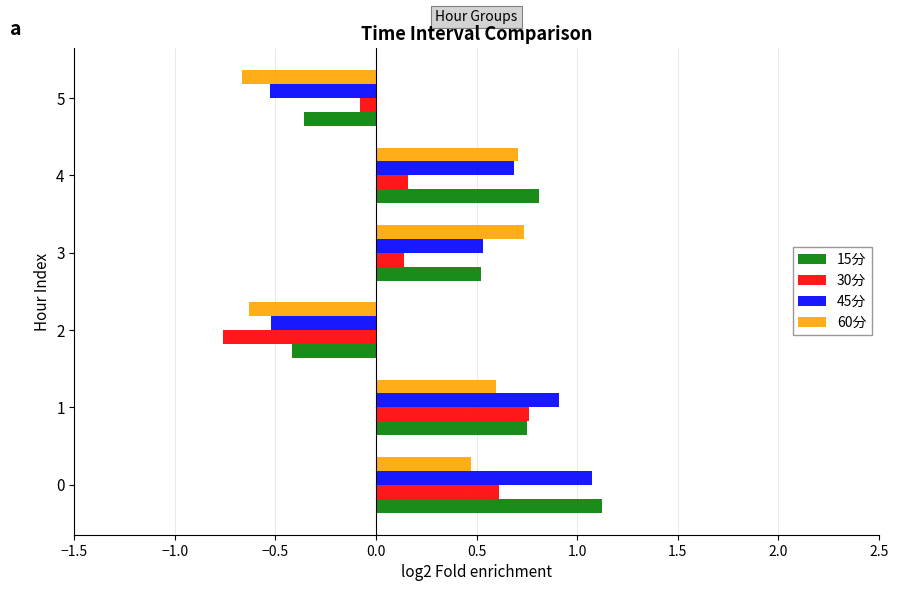

Rank the series by their average value, from highest to lowest.

15分, 45分, 60分, 30分